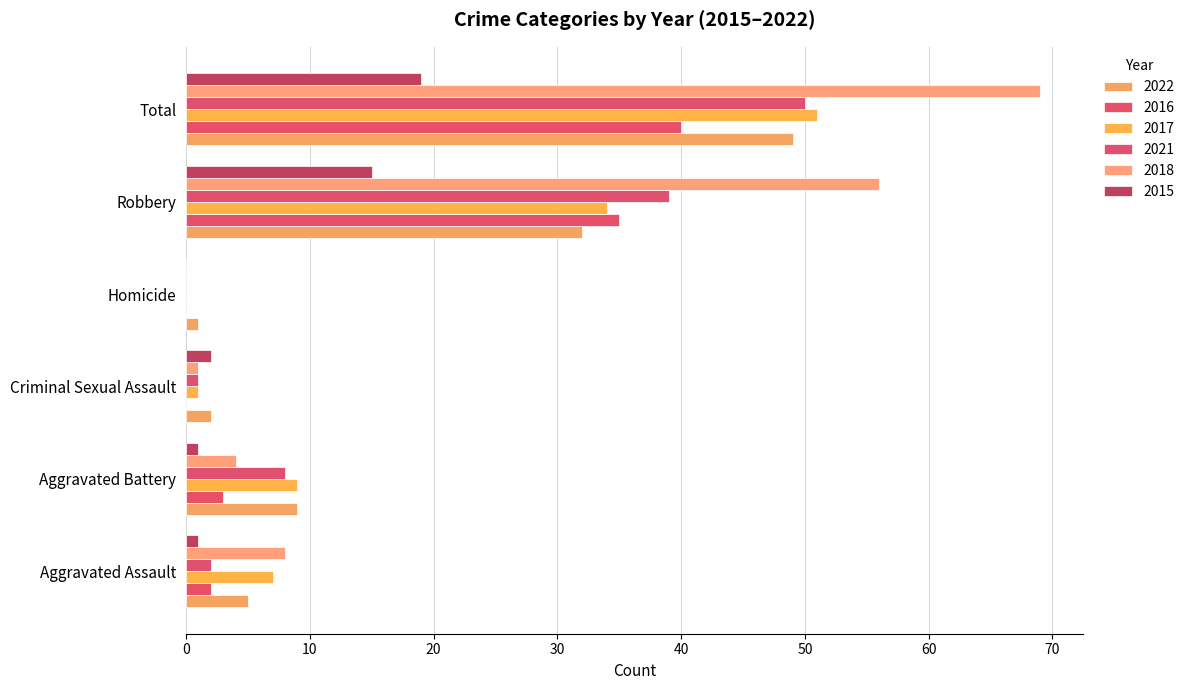

How many distinct data groups are displayed?

6